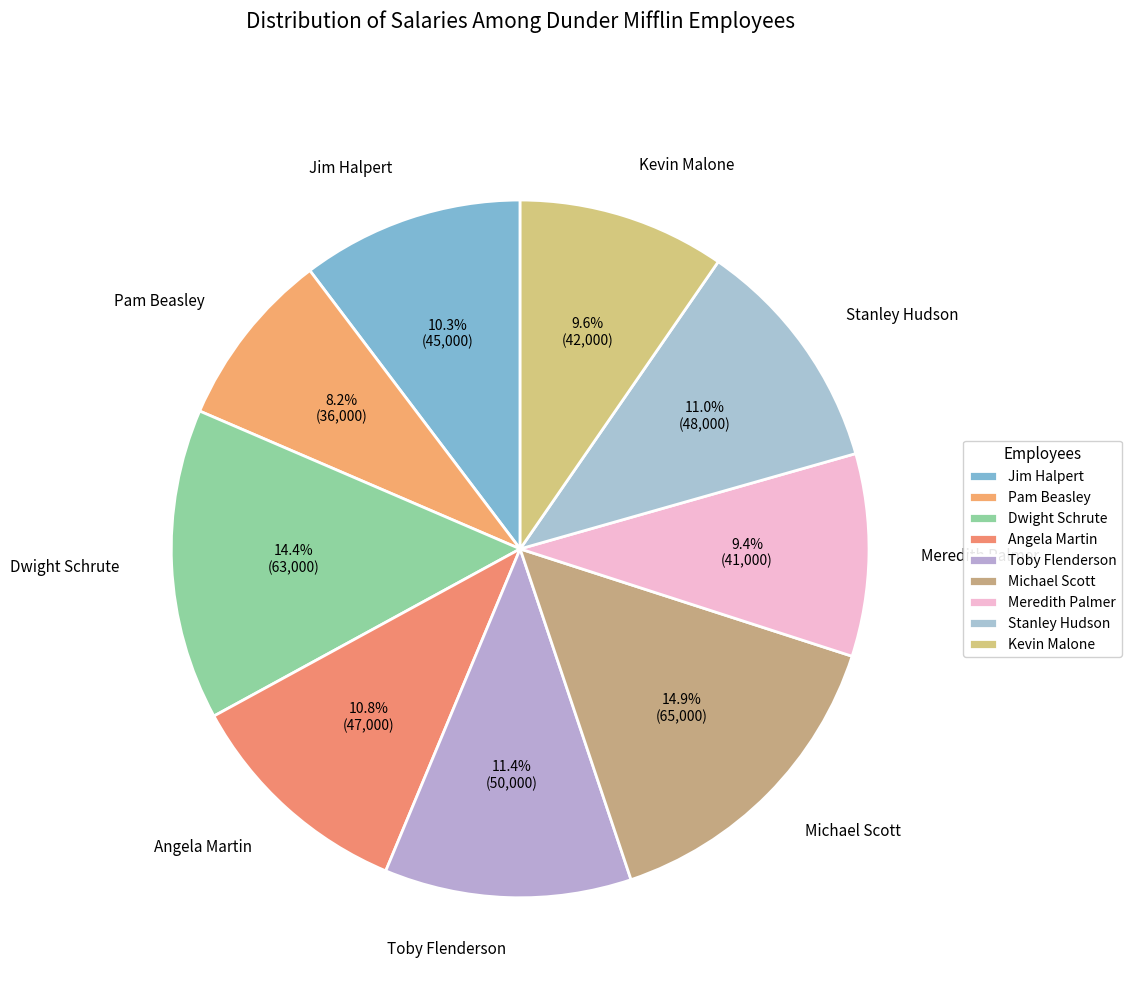

What is the total percentage of Dwight Schrute and Meredith Palmer?

23.8%